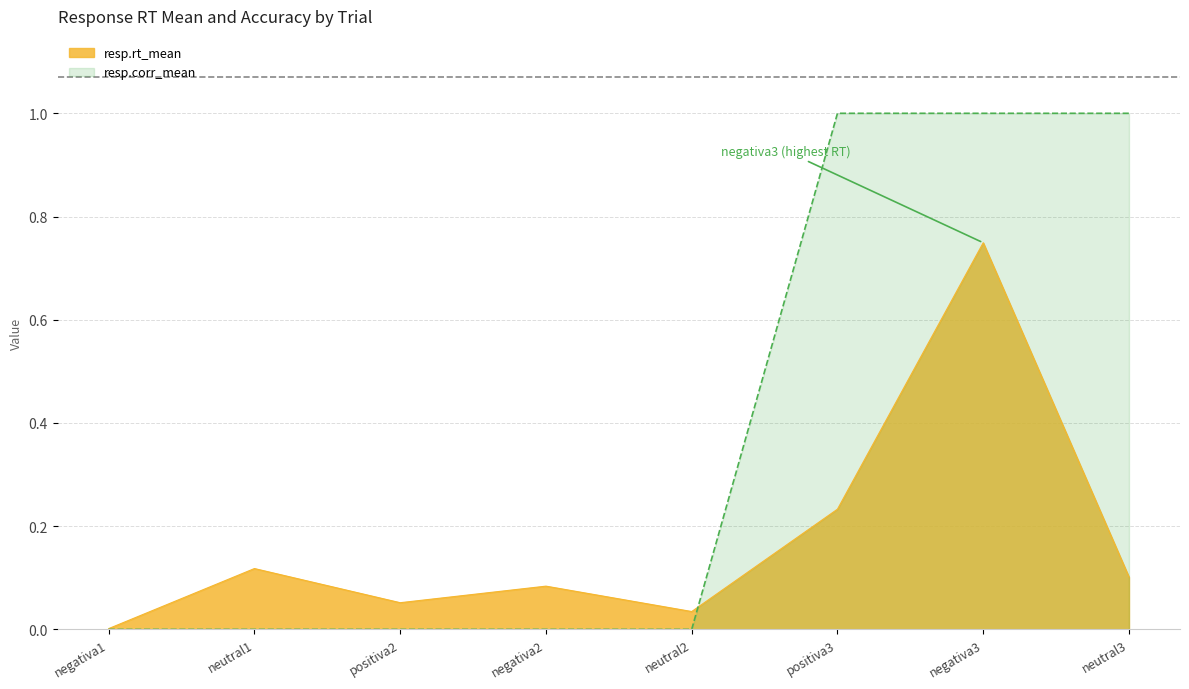

Reading right to left, transcribe all the data shown in this chart.

resp.rt_mean: 0.1	0.7	0.2	0.0	0.1	0.1	0.1	0.0
resp.corr_mean: 1.0	1.0	1.0	0.0	0.0	0.0	0.0	0.0